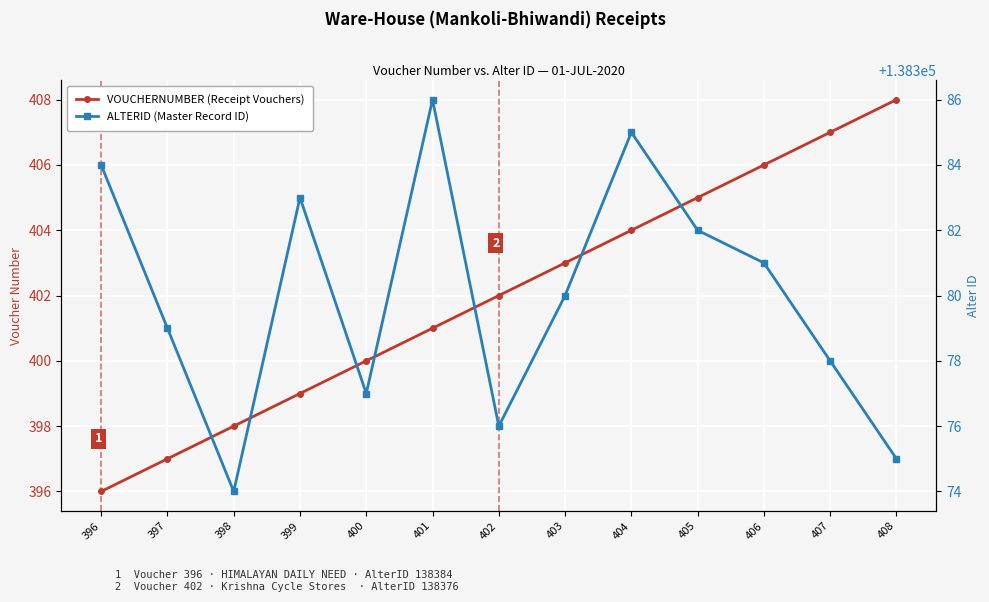

Does the chart display data point markers on the line(s)?

Yes